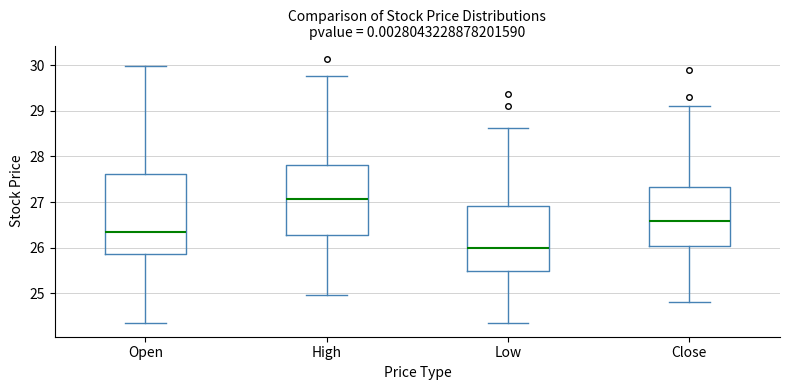

Which box is the tallest, from its lower edge to its upper edge?

Open